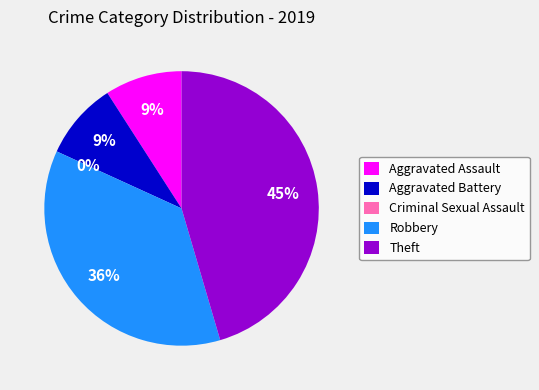

Which category has the biggest portion of the pie?

Theft